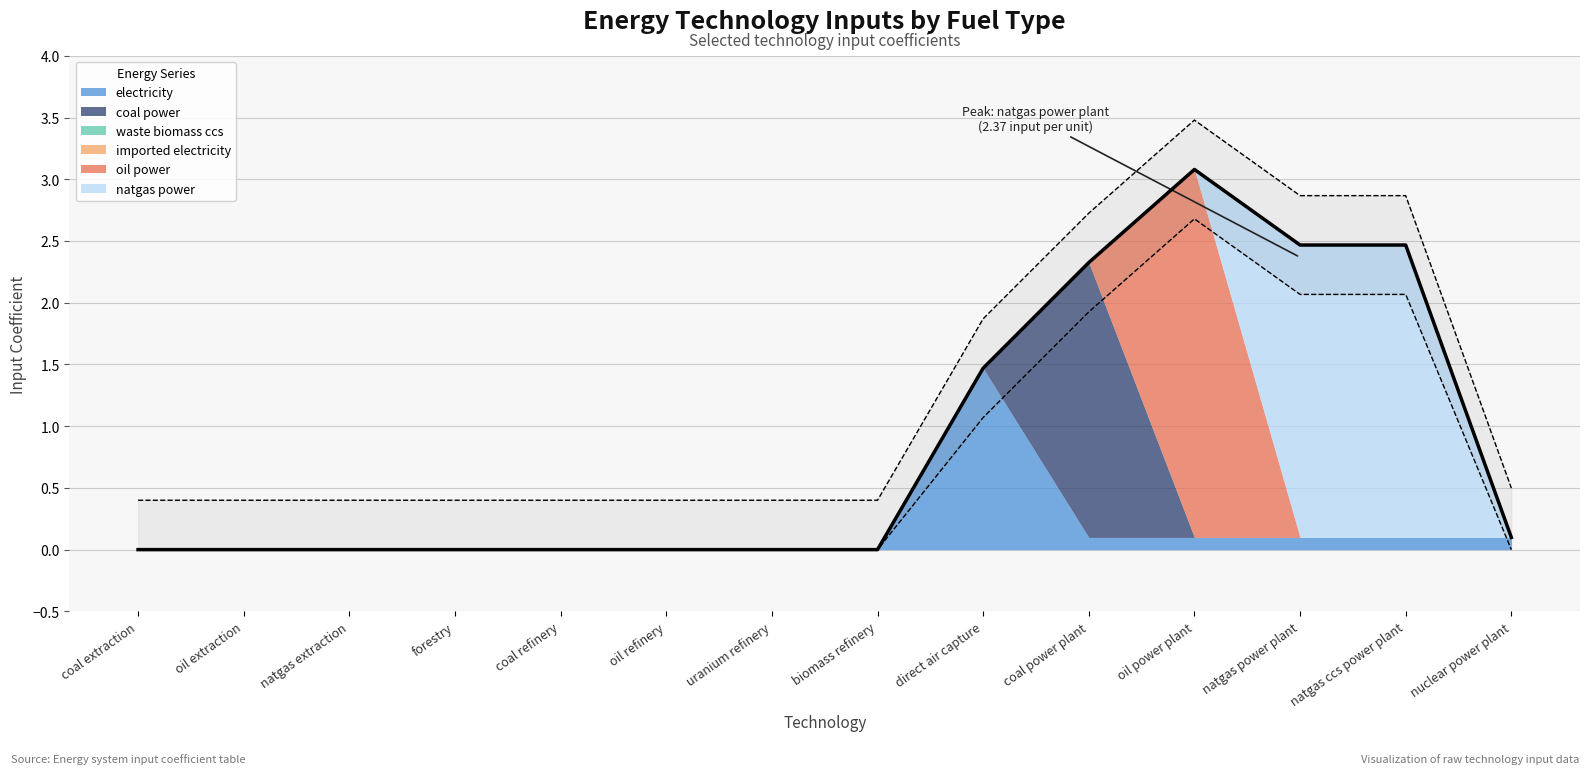

Reading left to right, extract all data points from this chart.

electricity: coal extraction=0.0	oil extraction=0.0	natgas extraction=0.0	forestry=0.0	coal refinery=0.0	oil refinery=0.0	uranium refinery=0.0	biomass refinery=0.0	direct air capture=1.5	coal power plant=0.1	oil power plant=0.1	natgas power plant=0.1	natgas ccs power plant=0.1	nuclear power plant=0.1
coal power: coal extraction=0.0	oil extraction=0.0	natgas extraction=0.0	forestry=0.0	coal refinery=0.0	oil refinery=0.0	uranium refinery=0.0	biomass refinery=0.0	direct air capture=0.0	coal power plant=2.2	oil power plant=0.0	natgas power plant=0.0	natgas ccs power plant=0.0	nuclear power plant=0.0
waste biomass ccs: coal extraction=0.0	oil extraction=0.0	natgas extraction=0.0	forestry=0.0	coal refinery=0.0	oil refinery=0.0	uranium refinery=0.0	biomass refinery=0.0	direct air capture=0.0	coal power plant=0.0	oil power plant=0.0	natgas power plant=0.0	natgas ccs power plant=0.0	nuclear power plant=0.0
imported electricity: coal extraction=0.0	oil extraction=0.0	natgas extraction=0.0	forestry=0.0	coal refinery=0.0	oil refinery=0.0	uranium refinery=0.0	biomass refinery=0.0	direct air capture=0.0	coal power plant=0.0	oil power plant=0.0	natgas power plant=0.0	natgas ccs power plant=0.0	nuclear power plant=0.0
oil power: coal extraction=0.0	oil extraction=0.0	natgas extraction=0.0	forestry=0.0	coal refinery=0.0	oil refinery=0.0	uranium refinery=0.0	biomass refinery=0.0	direct air capture=0.0	coal power plant=0.0	oil power plant=3.0	natgas power plant=0.0	natgas ccs power plant=0.0	nuclear power plant=0.0
natgas power: coal extraction=0.0	oil extraction=0.0	natgas extraction=0.0	forestry=0.0	coal refinery=0.0	oil refinery=0.0	uranium refinery=0.0	biomass refinery=0.0	direct air capture=0.0	coal power plant=0.0	oil power plant=0.0	natgas power plant=2.4	natgas ccs power plant=2.4	nuclear power plant=0.0